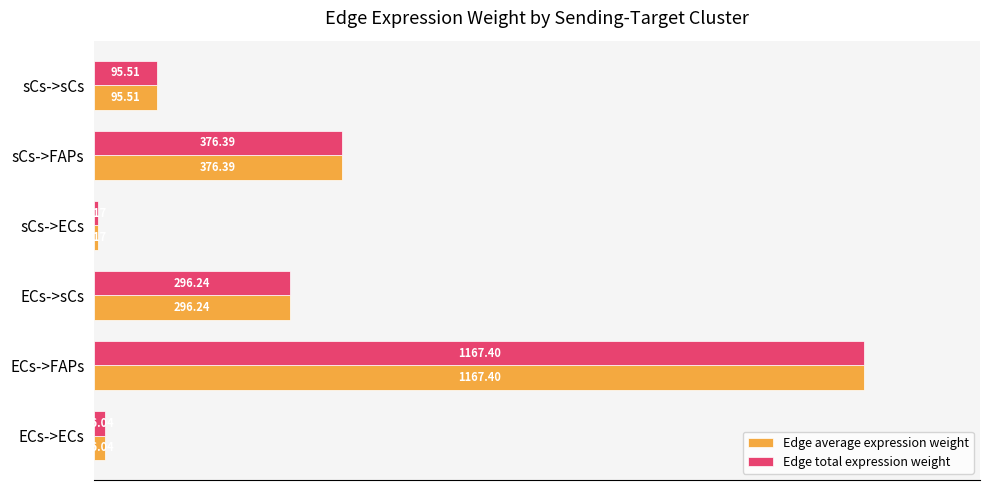

What are all the series names shown in the legend?

Edge average expression weight, Edge total expression weight